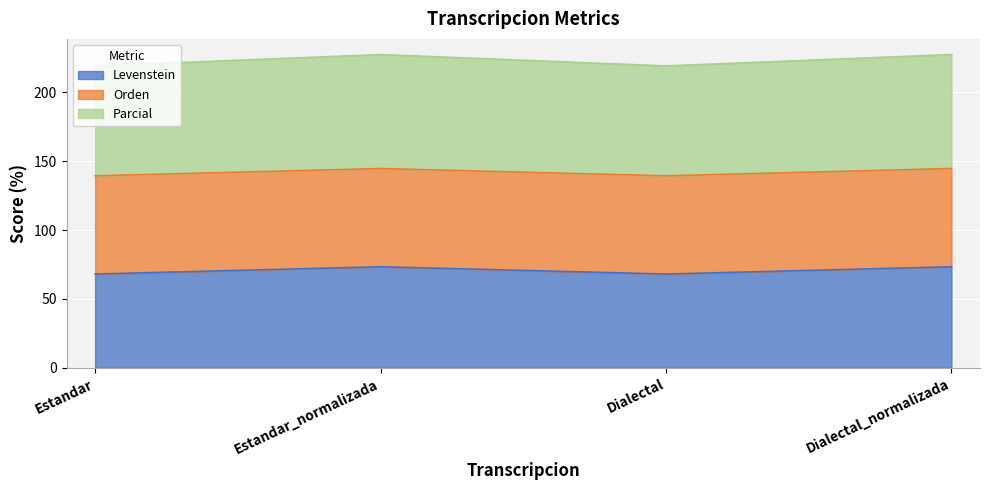

Which has a higher value, Dialectal or Estandar_normalizada?

Estandar_normalizada